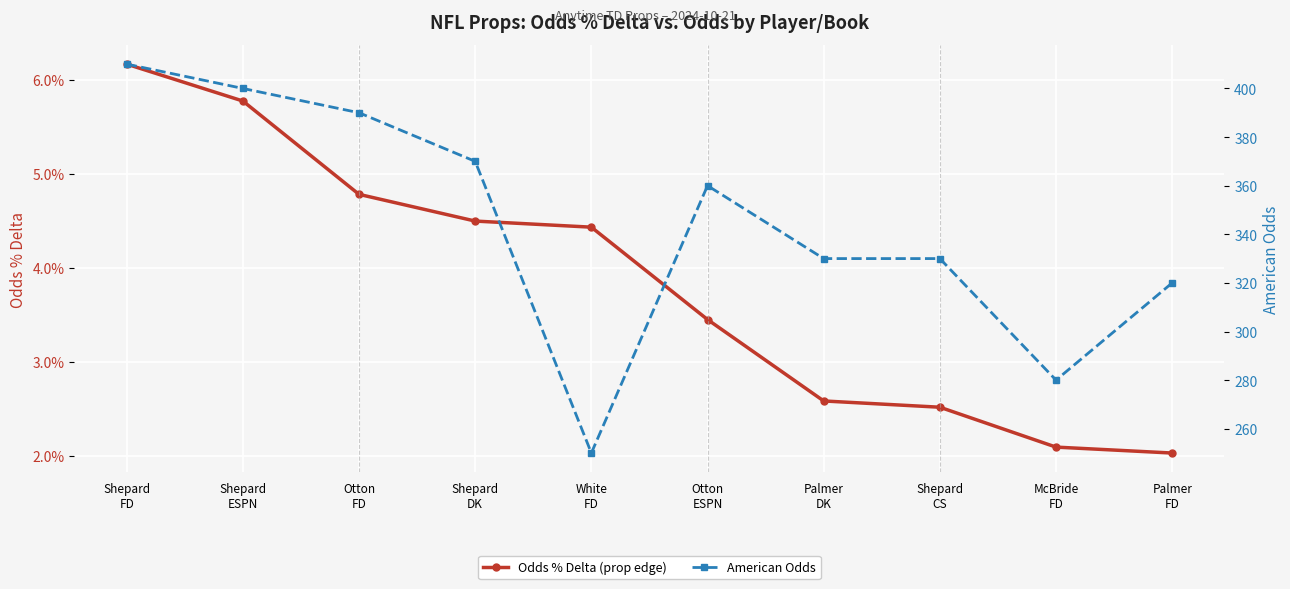

What is the sum of all American Odds values?

3440.0